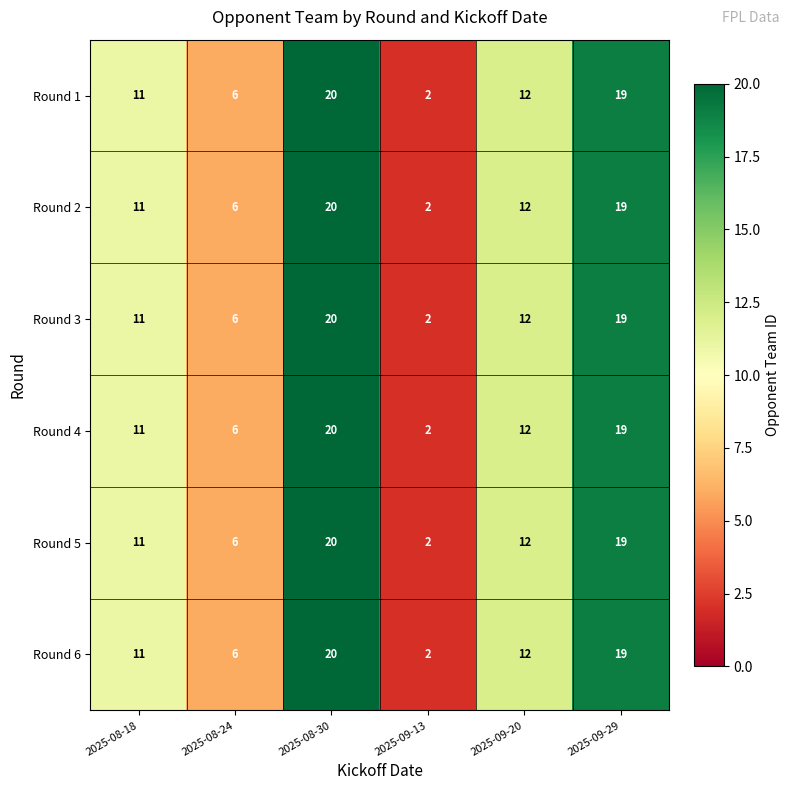

What is the highest value of the Round 1 series?

20